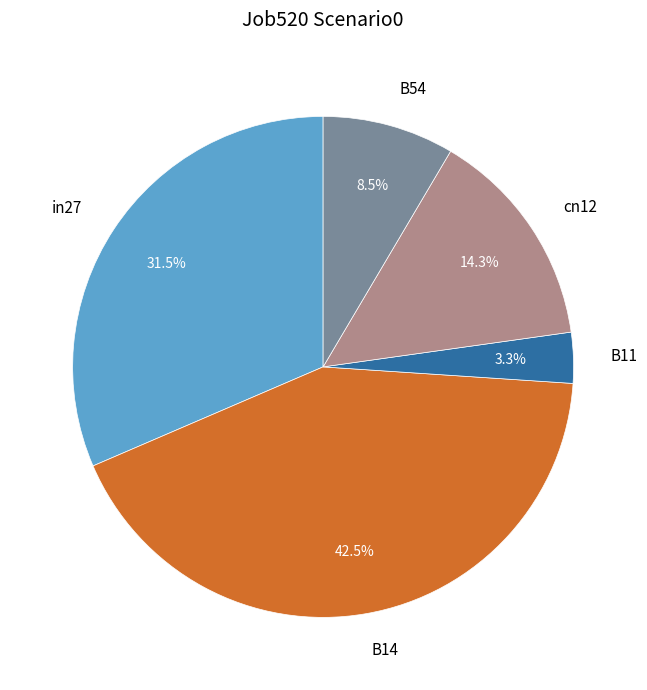

Count the number of slices in the pie.

5